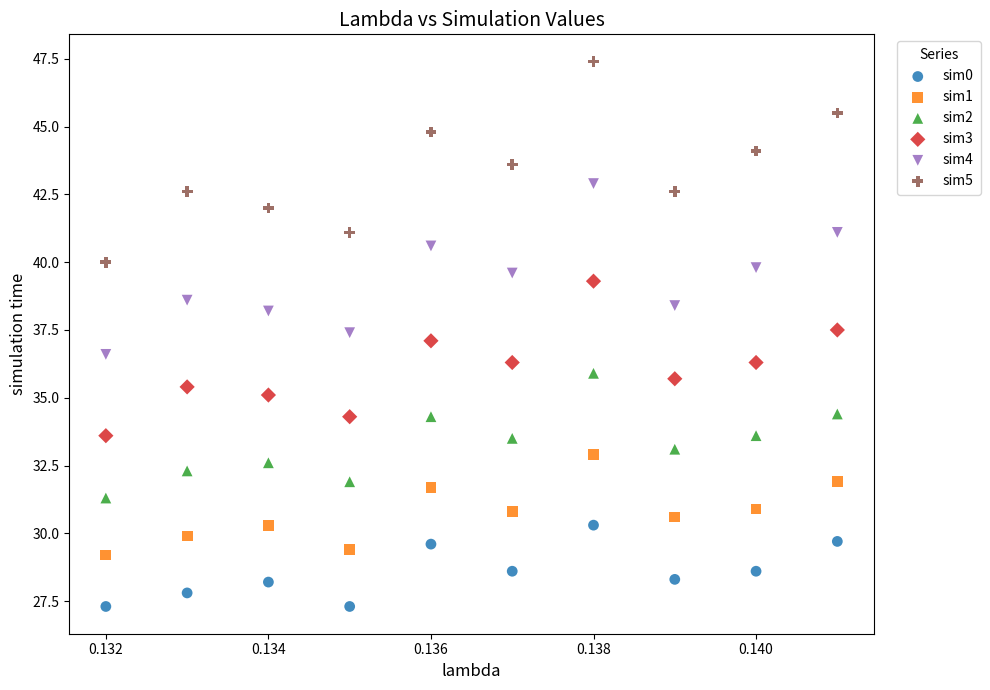

Which series has the largest Y range (max minus min)?

sim5